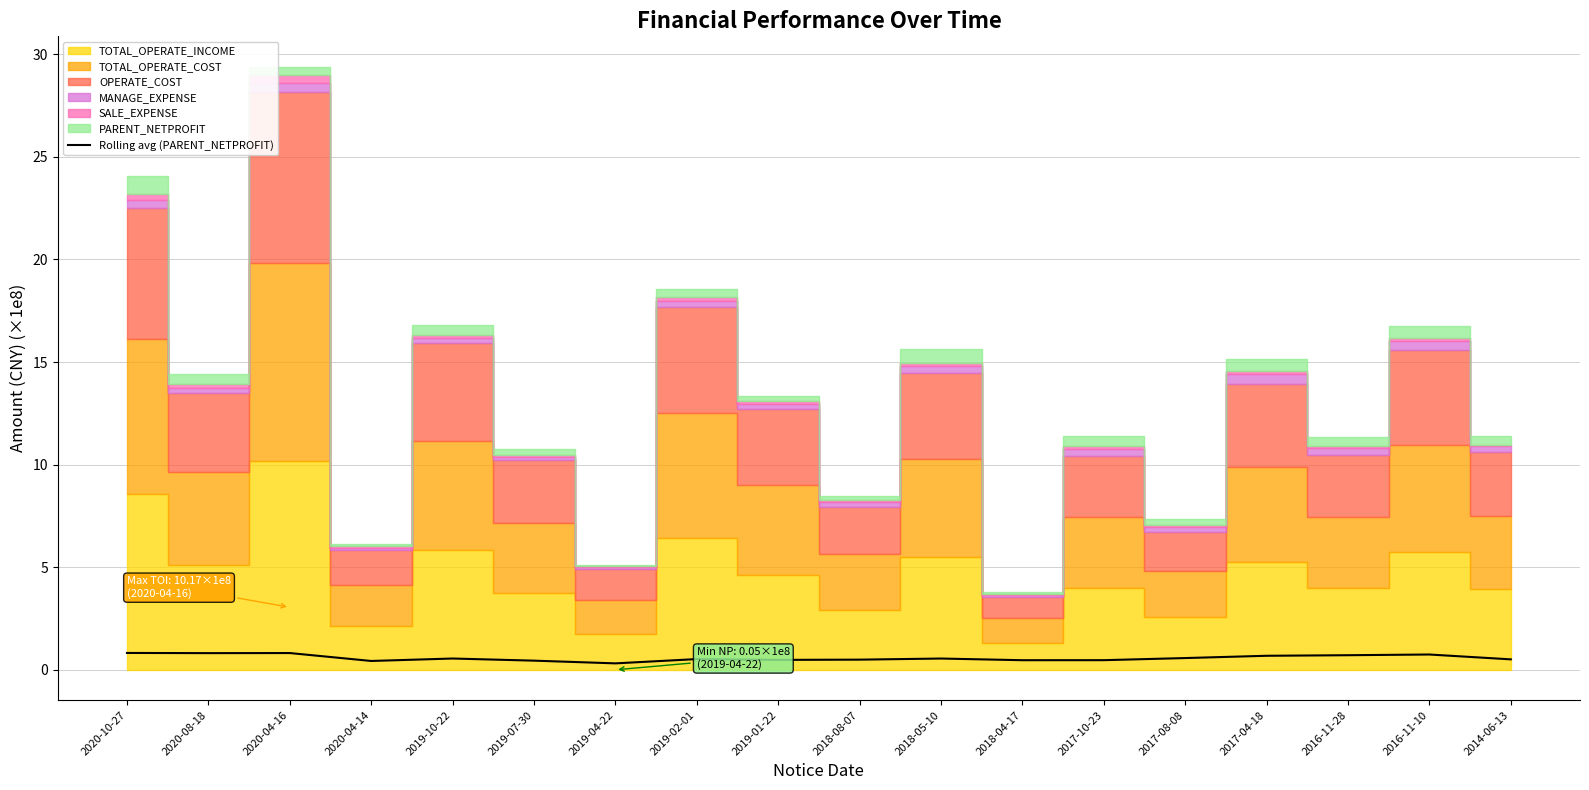

At which label is the value closest to 0?

2019-04-22